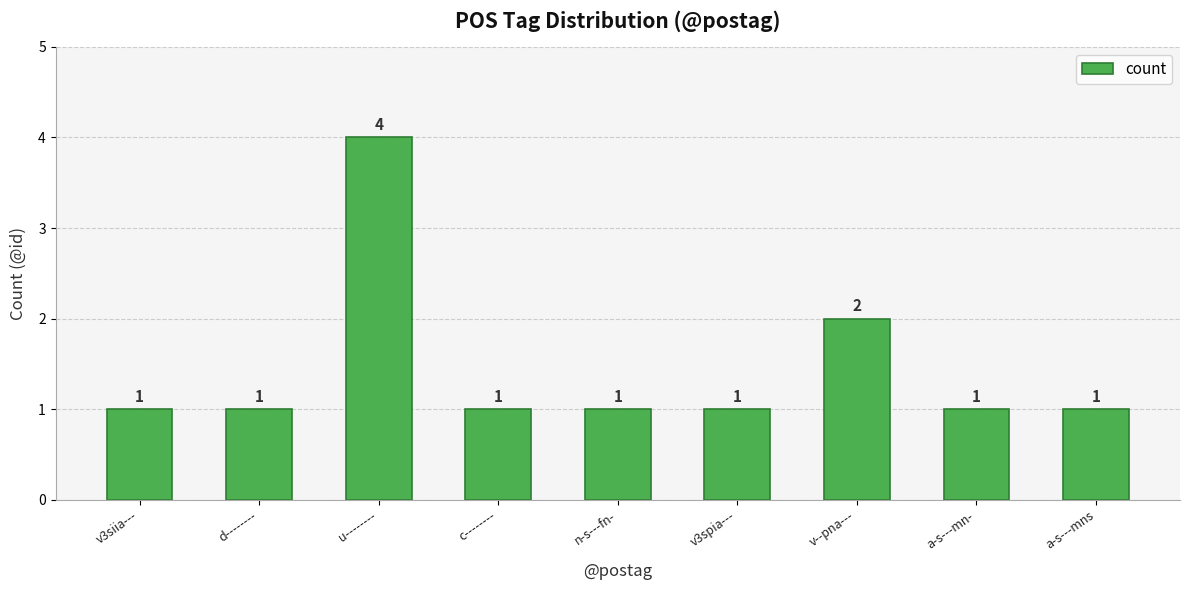

What is the sum of the values at a-s---mns and u--------?

5